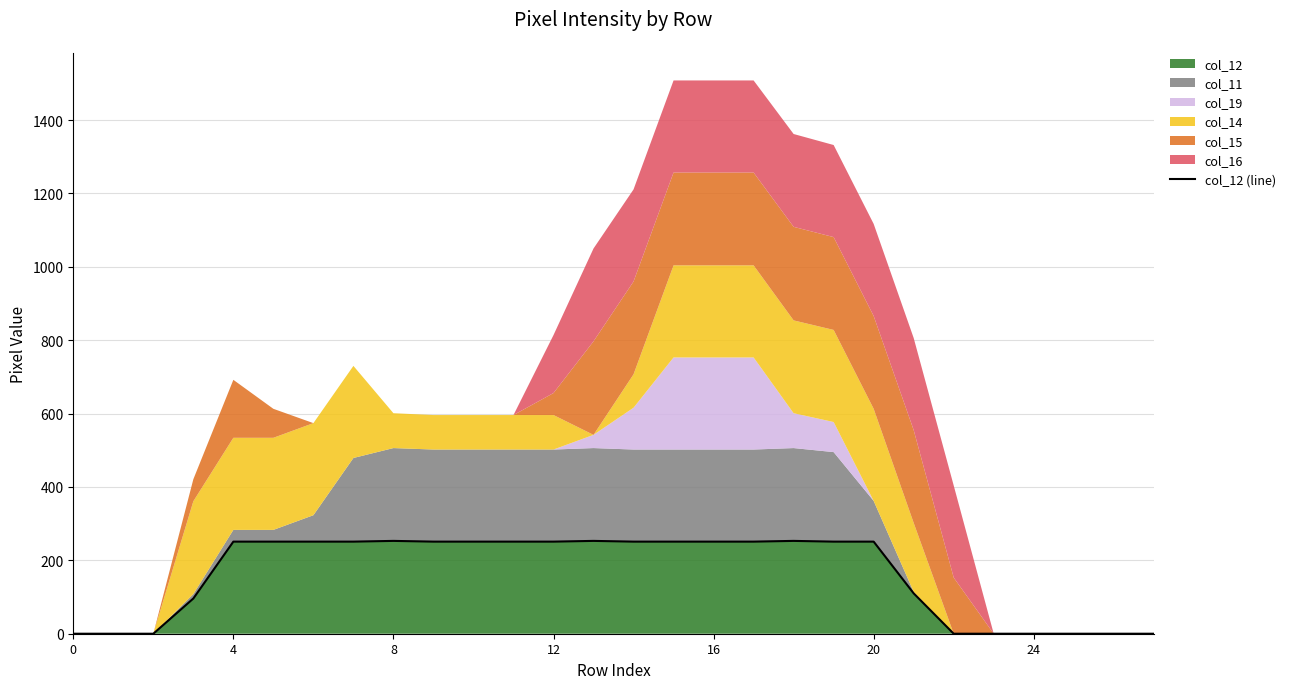

Approximately how many times larger is the value at 12 compared to 20?

1.0